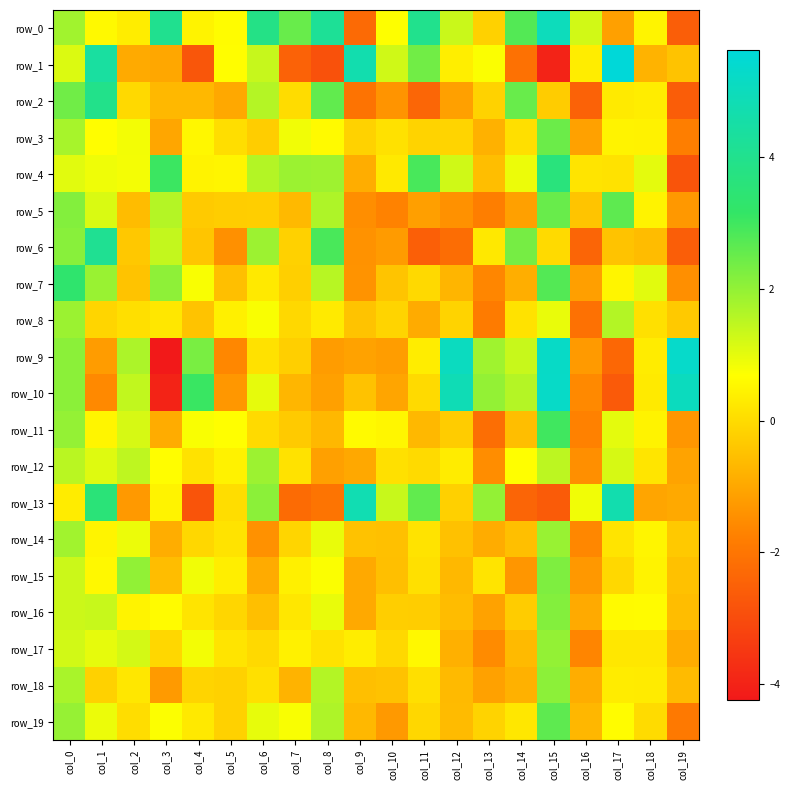

Where is row_7 nearest to the value 0?

col_11